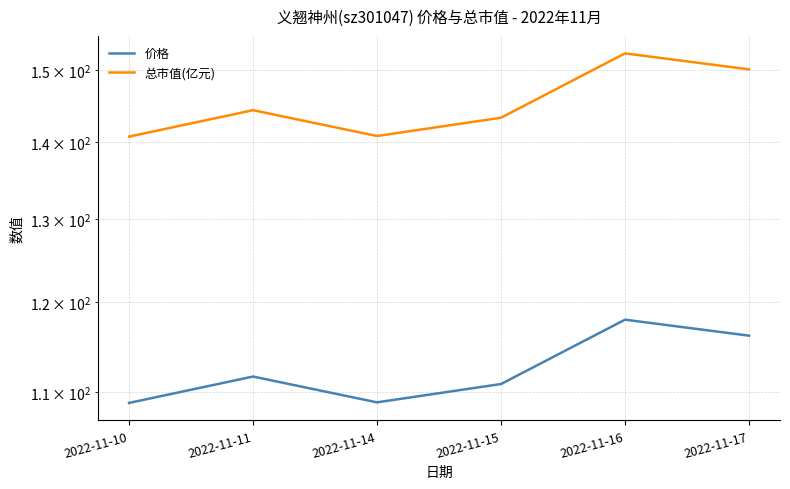

Reading left to right, transcribe all the data shown in this chart.

价格: 108.9	111.7	109.0	110.9	118.0	116.2
总市值(亿元): 140.7	144.3	140.8	143.3	152.4	150.1